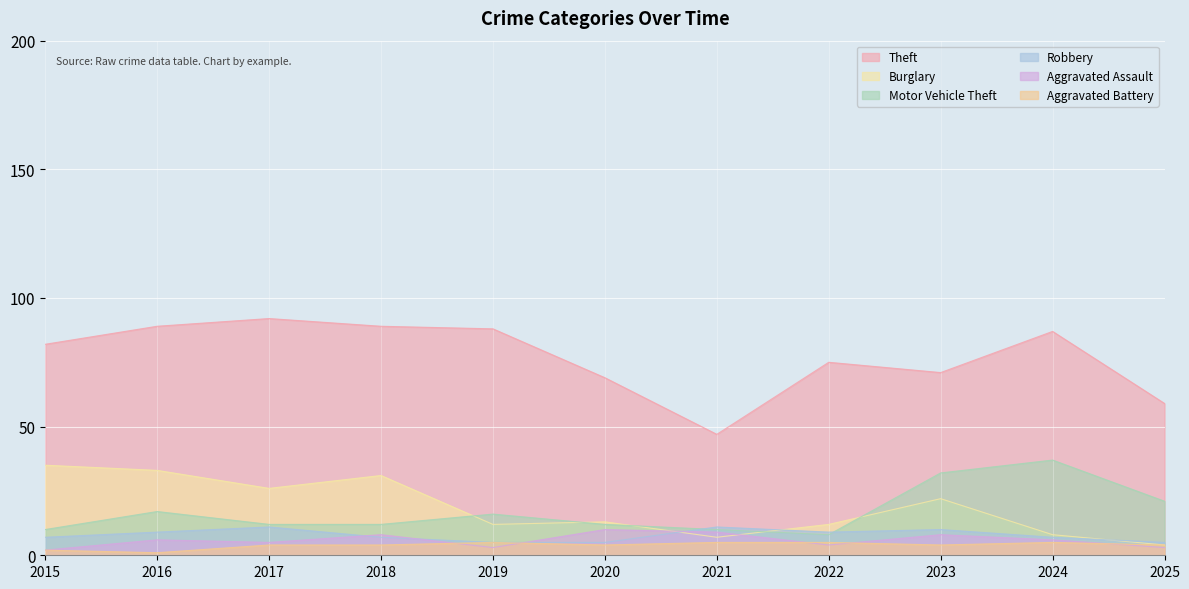

Which category has the highest value in the Aggravated Battery series?

2019